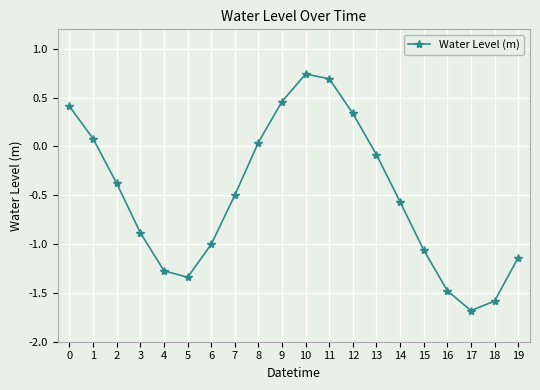

True or false: the data has more than 0 interior local peaks.

True